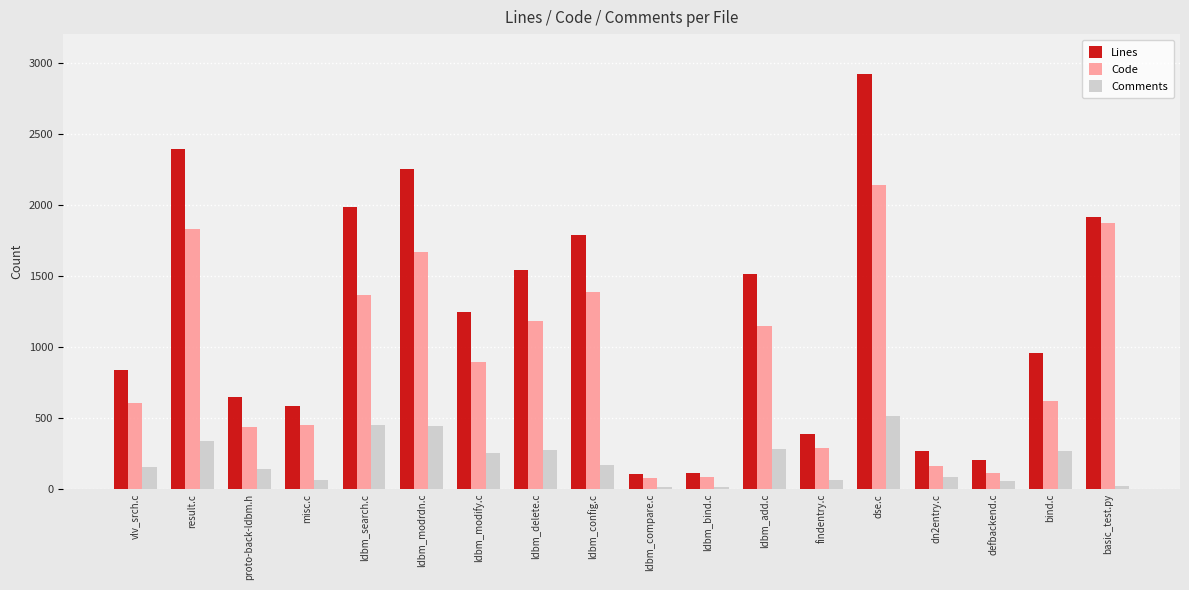

Which series has the largest total across all categories?

Lines